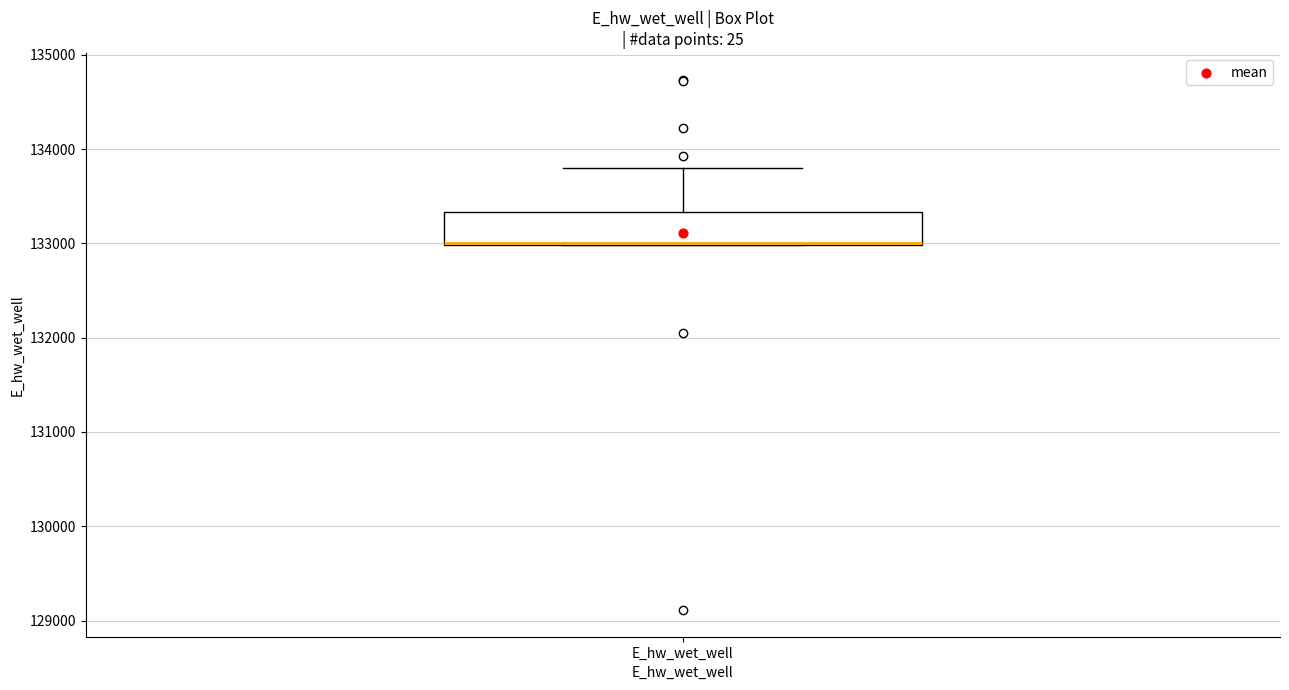

Where is the upper edge of the box for E_hw_wet_well on the y-axis? The values are not printed on the chart, so give them approximately, as read against the axis.

133300